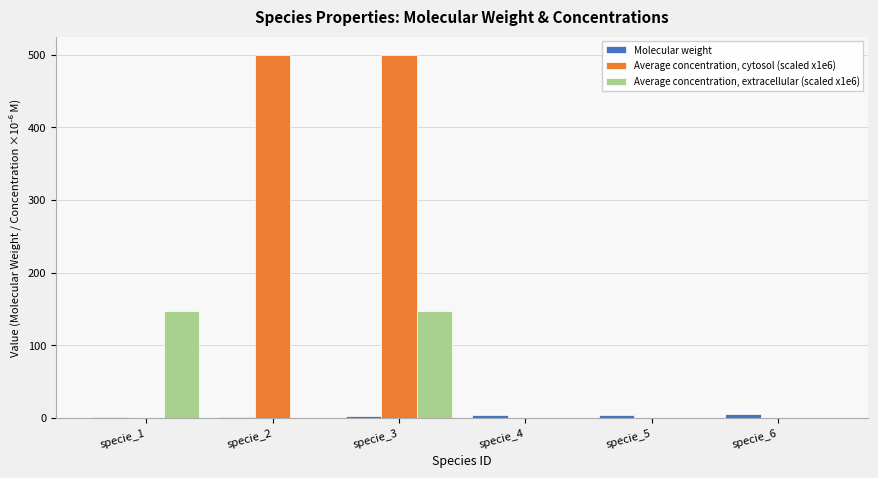

Which series has the largest total across all categories?

Average concentration, cytosol (scaled x1e6)